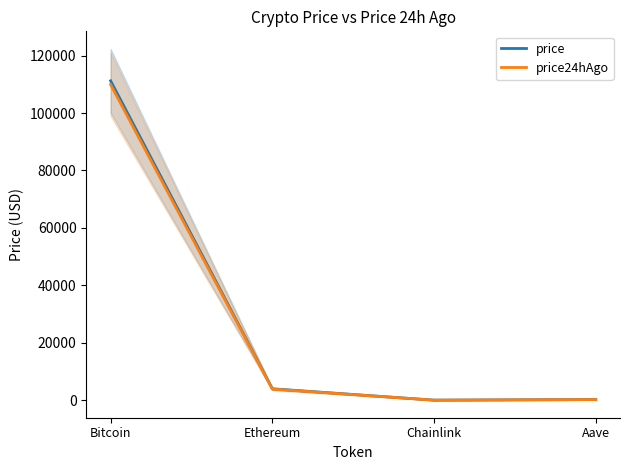

Does the chart have visible grid lines?

No